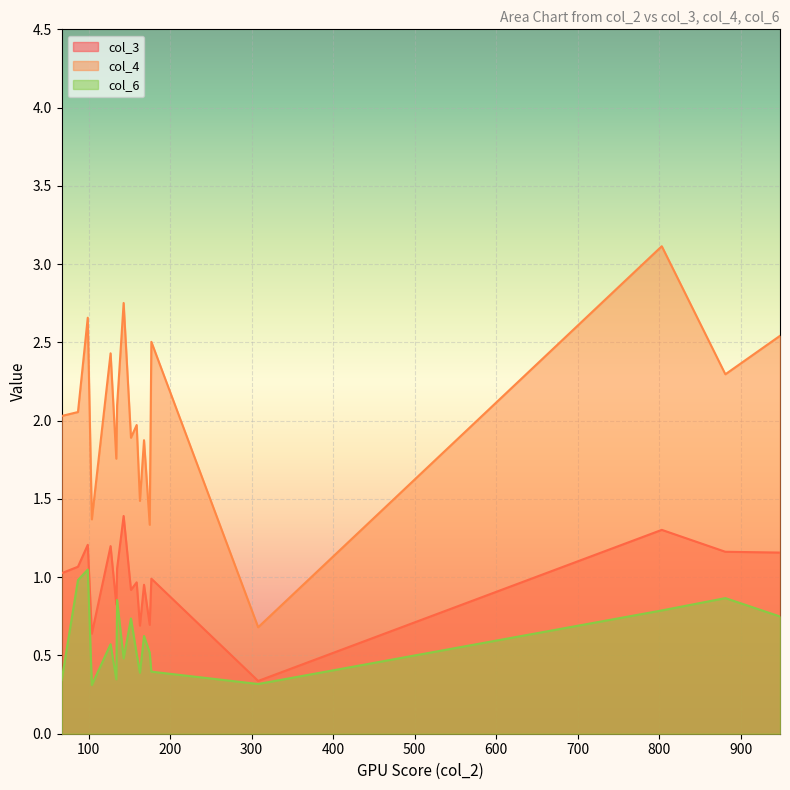

Count the number of categories in the chart.

18